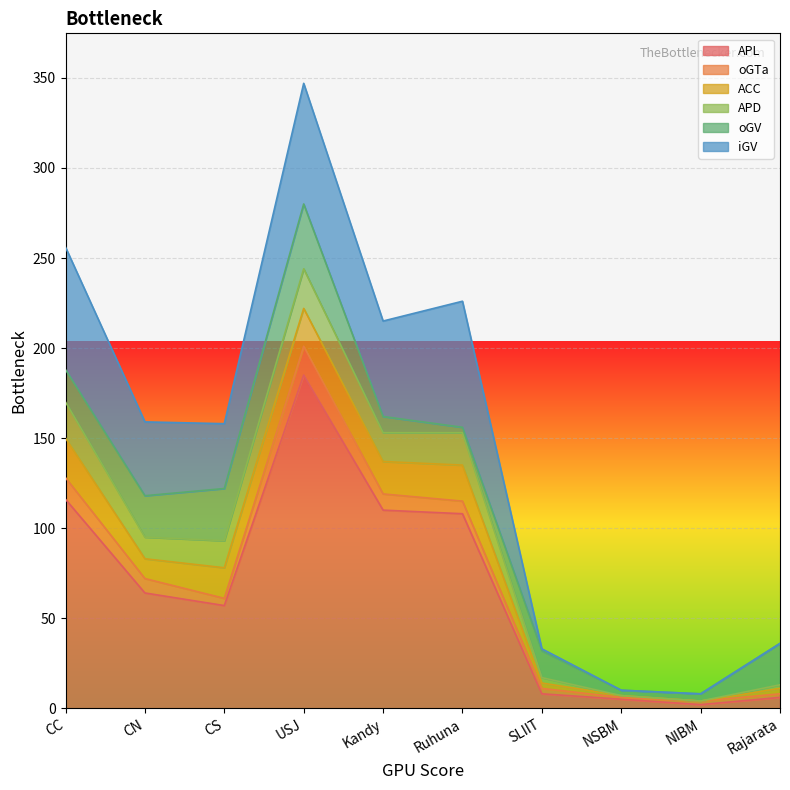

Where is the first local minimum for oGTa?

CS